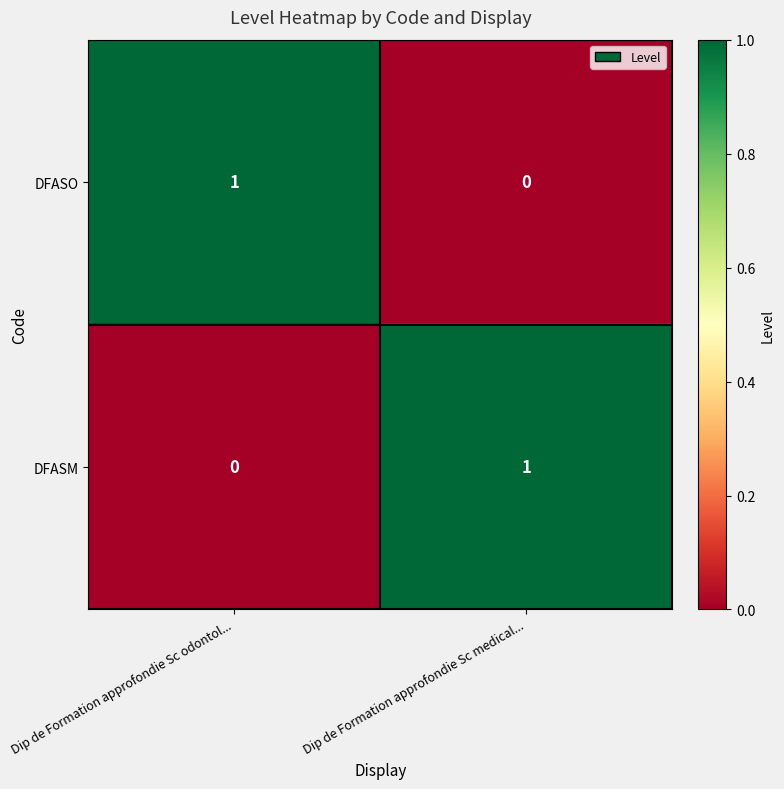

Reading right to left, extract all data points from this chart.

DFASO: Dip de Formation approfondie Sc medical...=0	Dip de Formation approfondie Sc odontol...=1
DFASM: Dip de Formation approfondie Sc medical...=1	Dip de Formation approfondie Sc odontol...=0